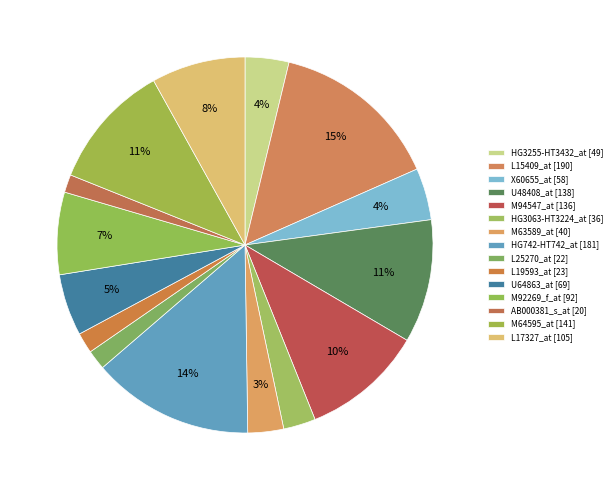

How many segments does this pie chart have?

15